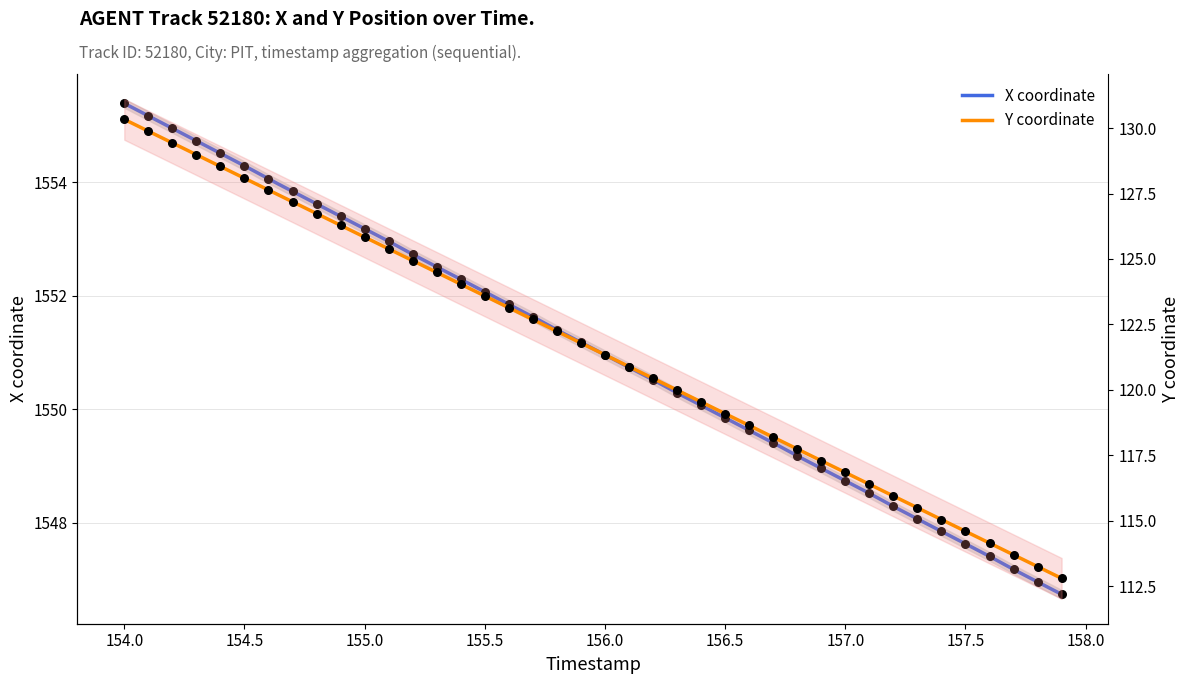

Which series has the widest spread of Y values?

Y